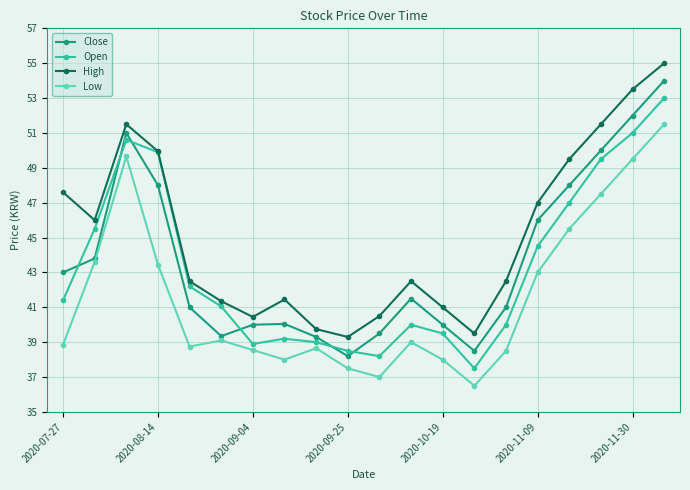

Which series has the widest spread of values?

Close